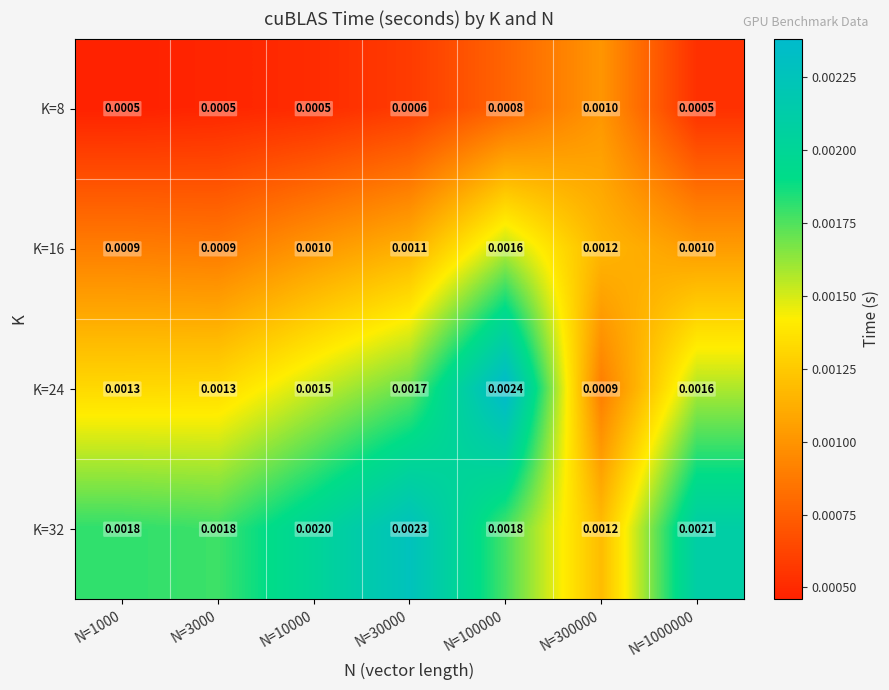

Is the value of K=16 at N=300000 greater than the value of K=32 at N=1000?

No